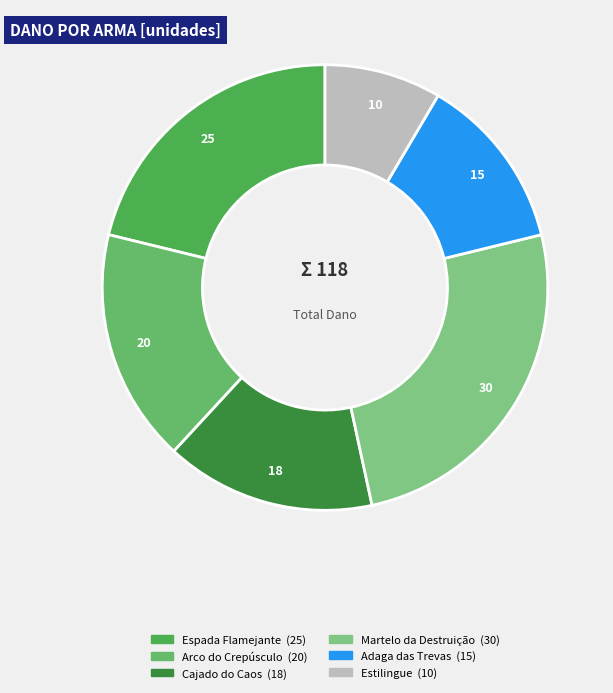

To the nearest percent, what portion does Estilingue represent?

8%